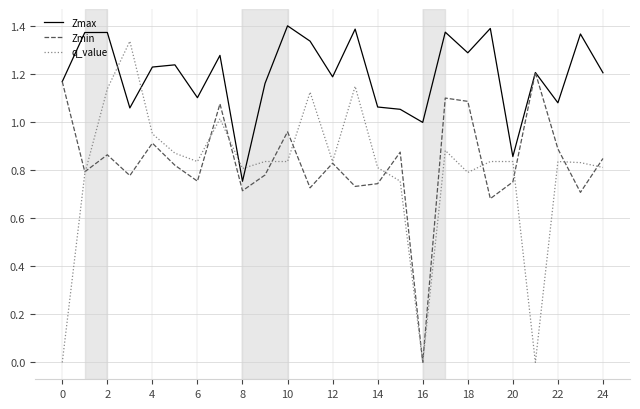

Which series ends up on top after the final intersection of q_value and Zmax?

Zmax